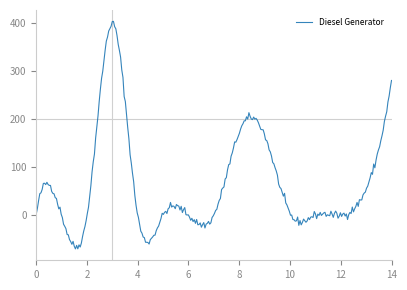

What is the difference between the maximum and minimum values?

473.8